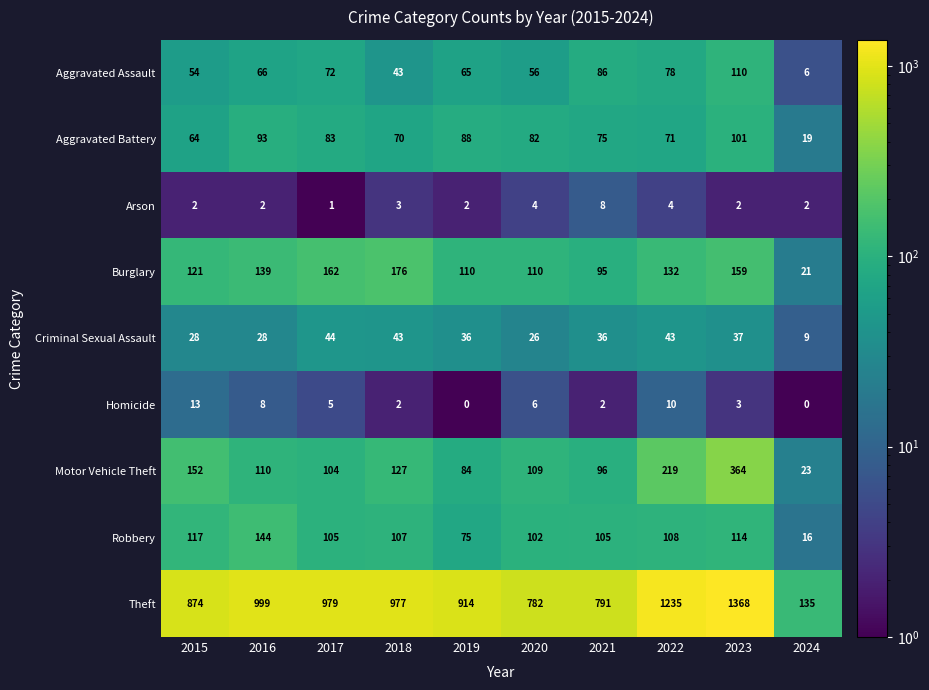

What is the greatest value displayed?

1368